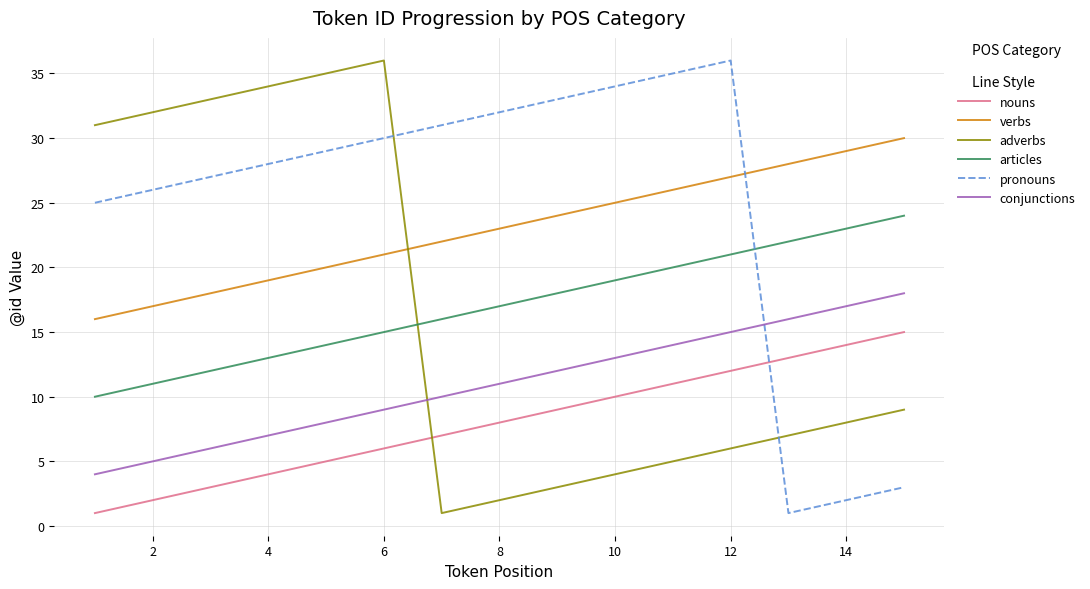

Which series has the largest total across all categories?

pronouns